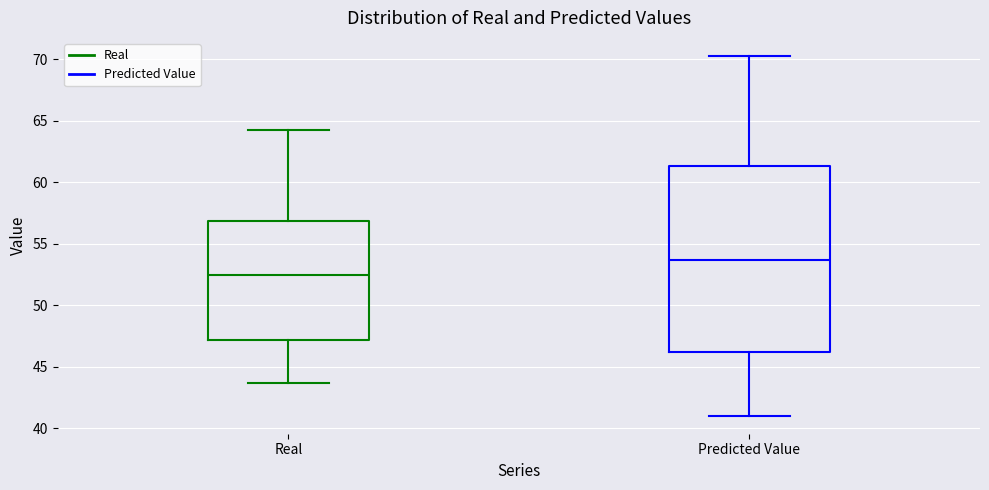

Which box's median line is the highest?

Predicted Value